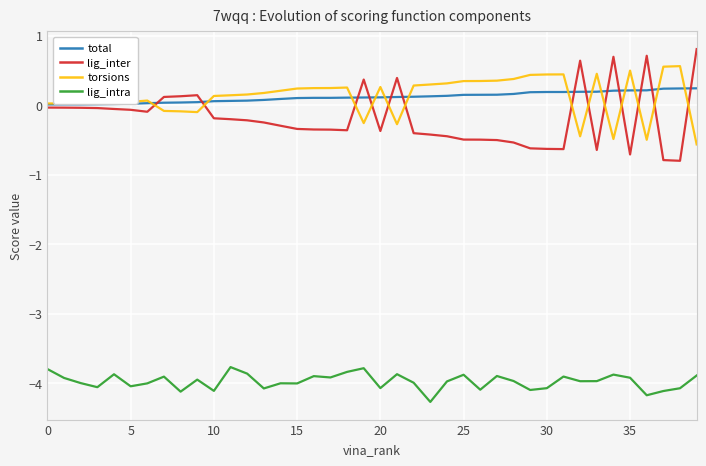

What is the minimum value shown in the chart?

-4.3